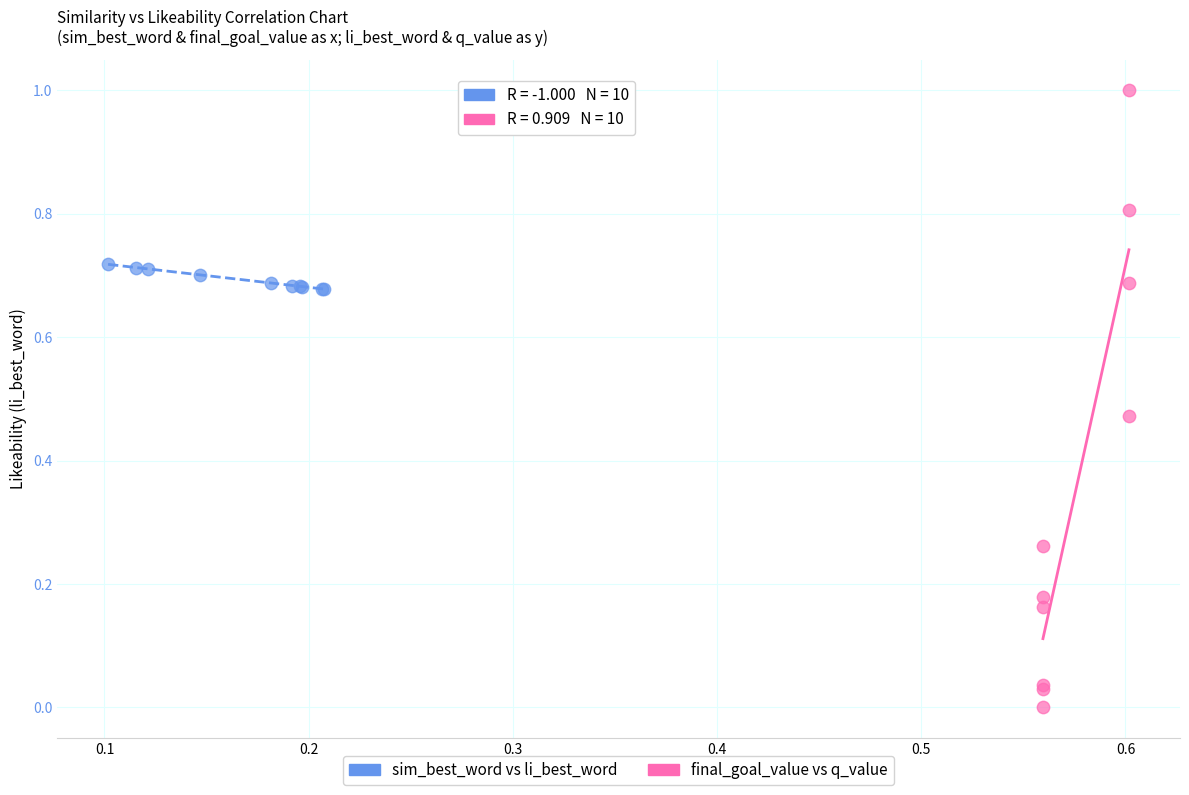

Which series has the largest Y range (max minus min)?

final_goal_value vs q_value